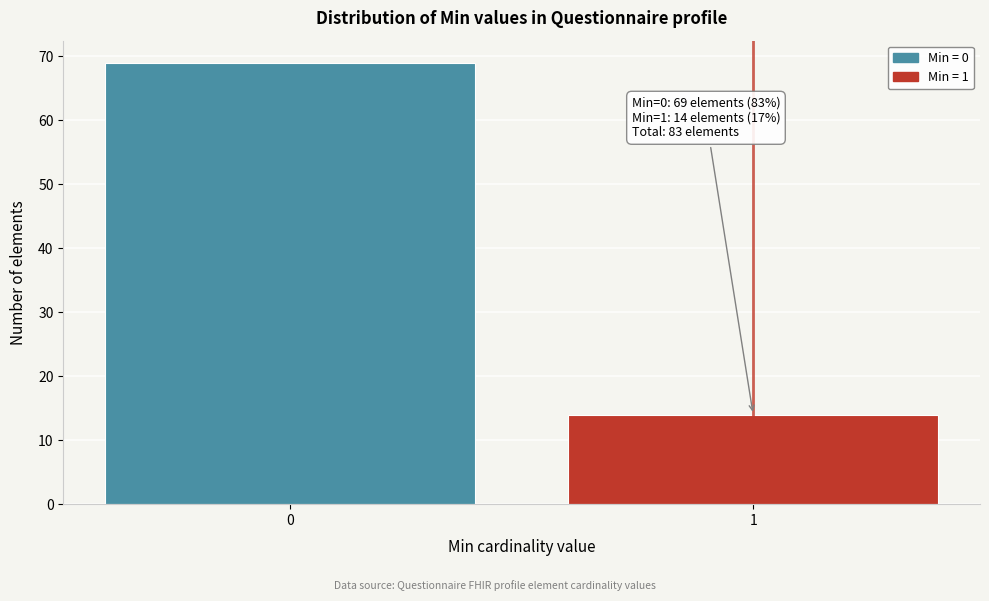

Reading right to left, what are all the values shown in this chart?

1=14	0=69